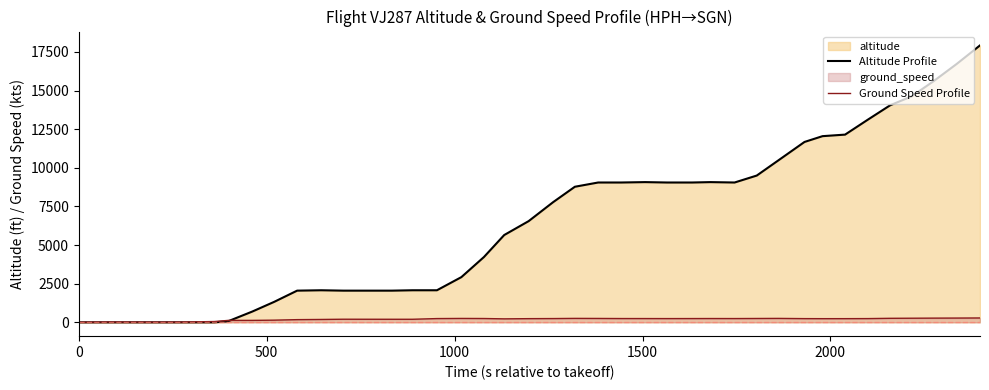

Which series has the widest spread of values?

Altitude Profile